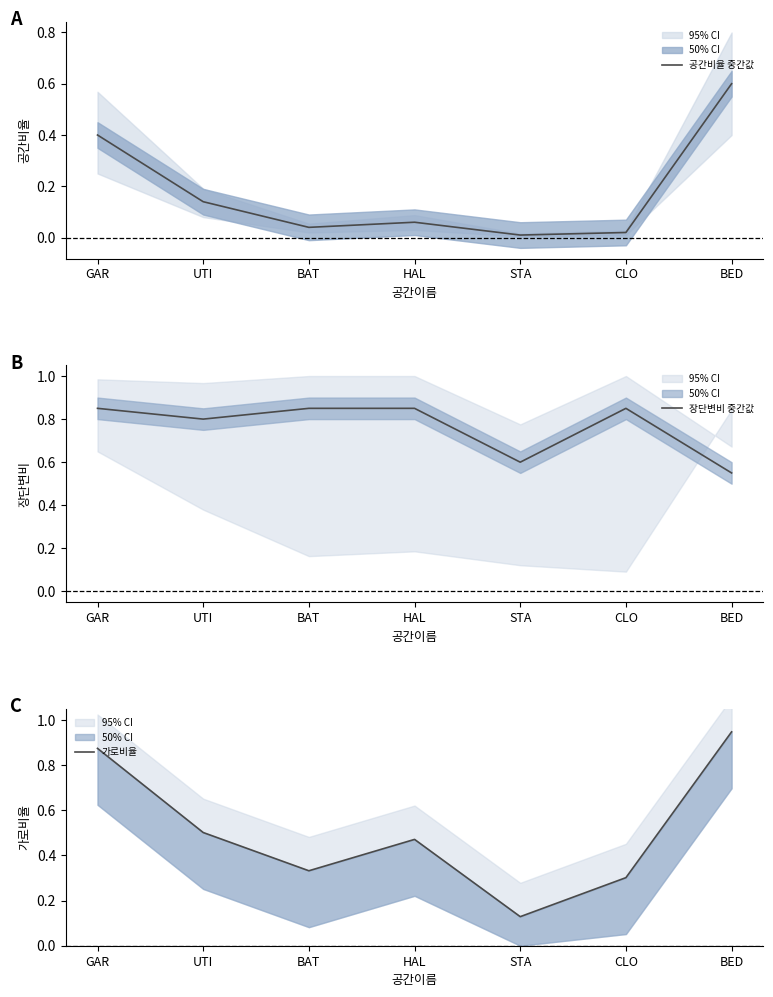

Between which two adjacent categories do 가로비율 and 장단변비 중간값 first intersect?

GAR and UTI